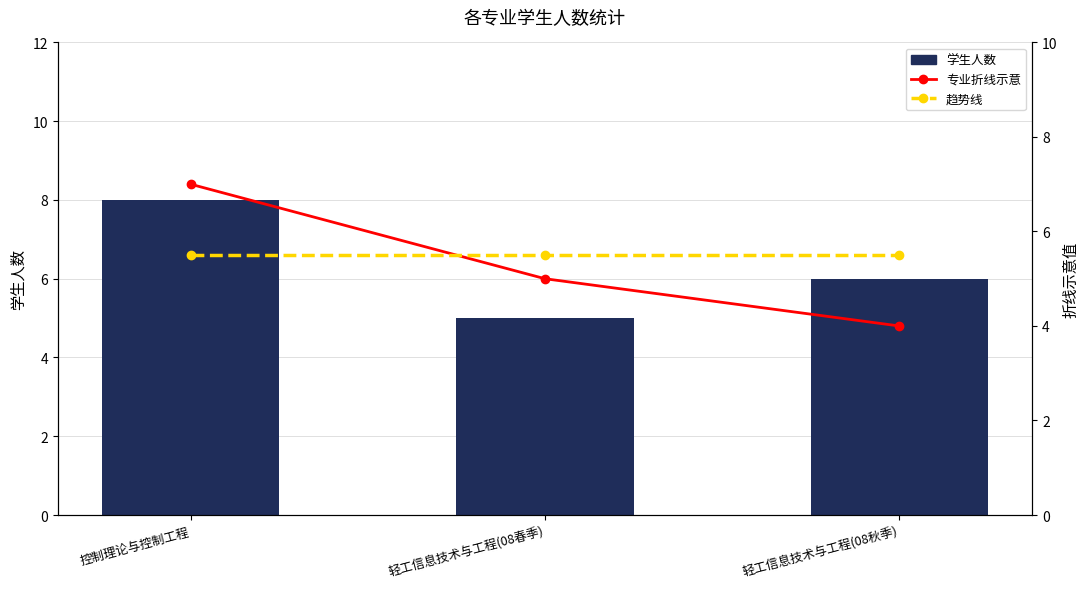

Which series has the largest range (max minus min)?

学生人数